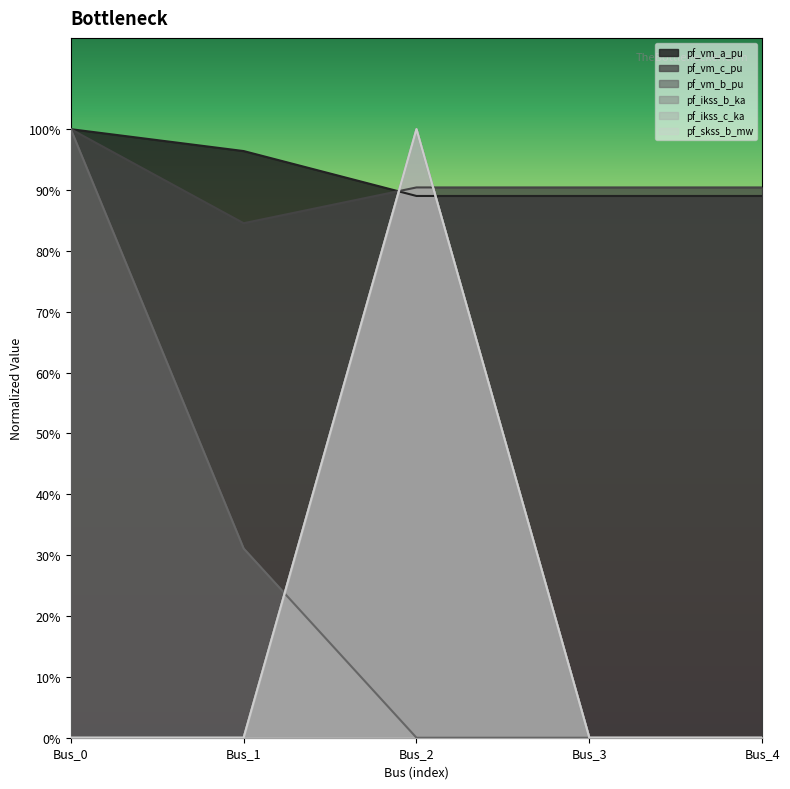

Which category has the lowest value in the pf_skss_b_mw series?

Bus_0